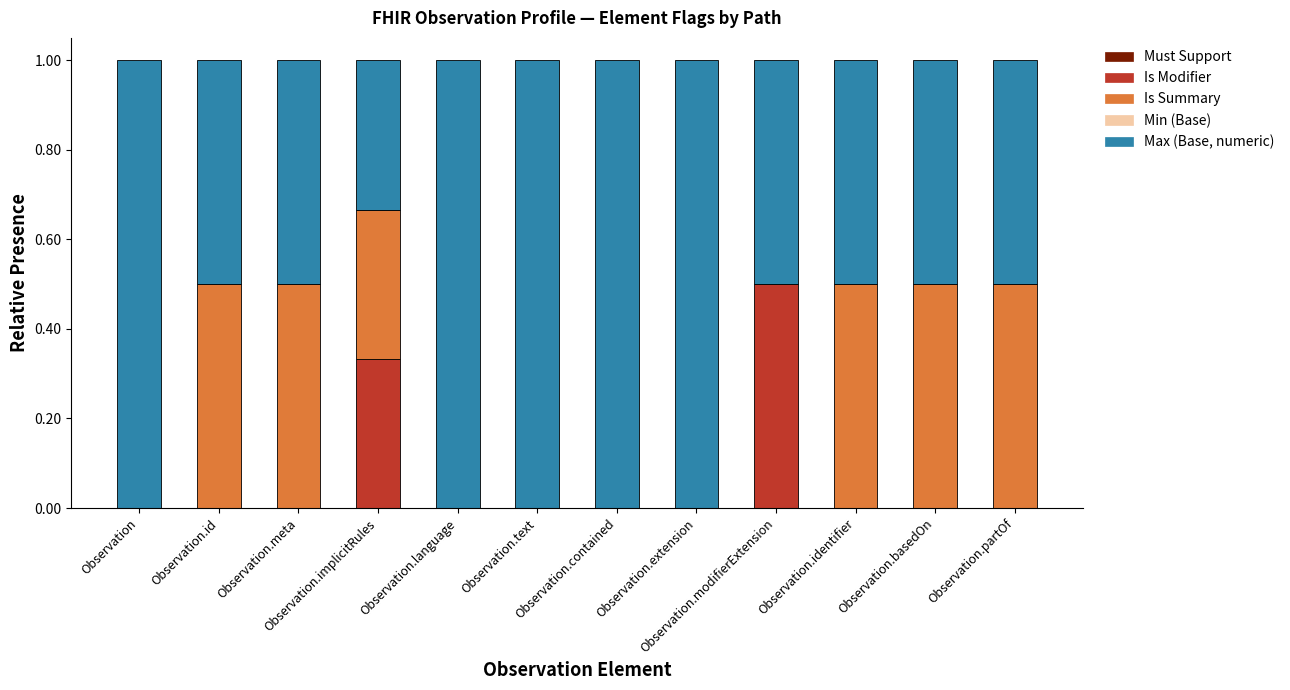

What is the difference between the second highest and second lowest values in the Max (Base, numeric) series?

0.5